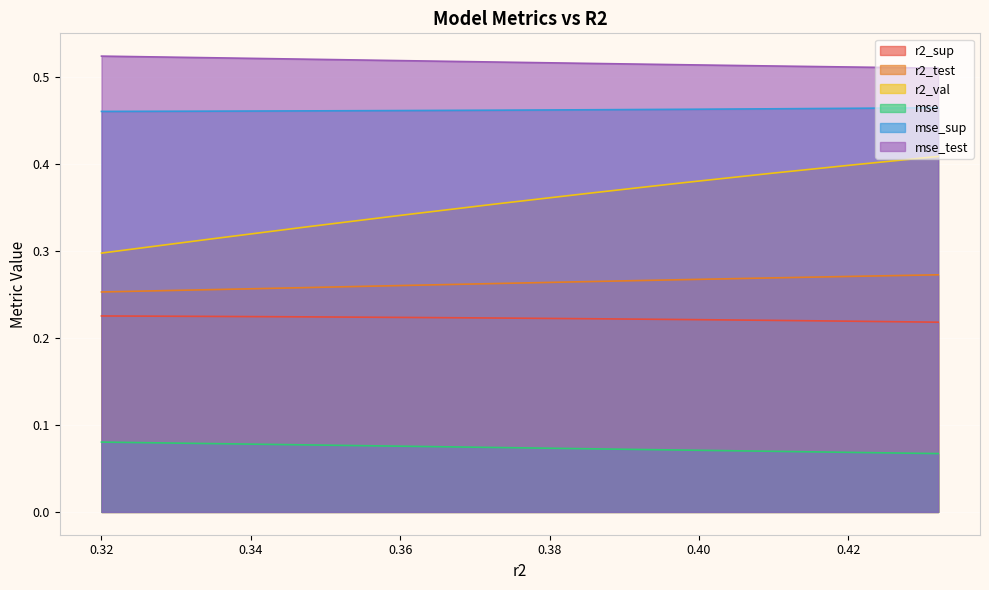

What are all the series names shown in the legend?

r2_sup, r2_test, r2_val, mse, mse_sup, mse_test